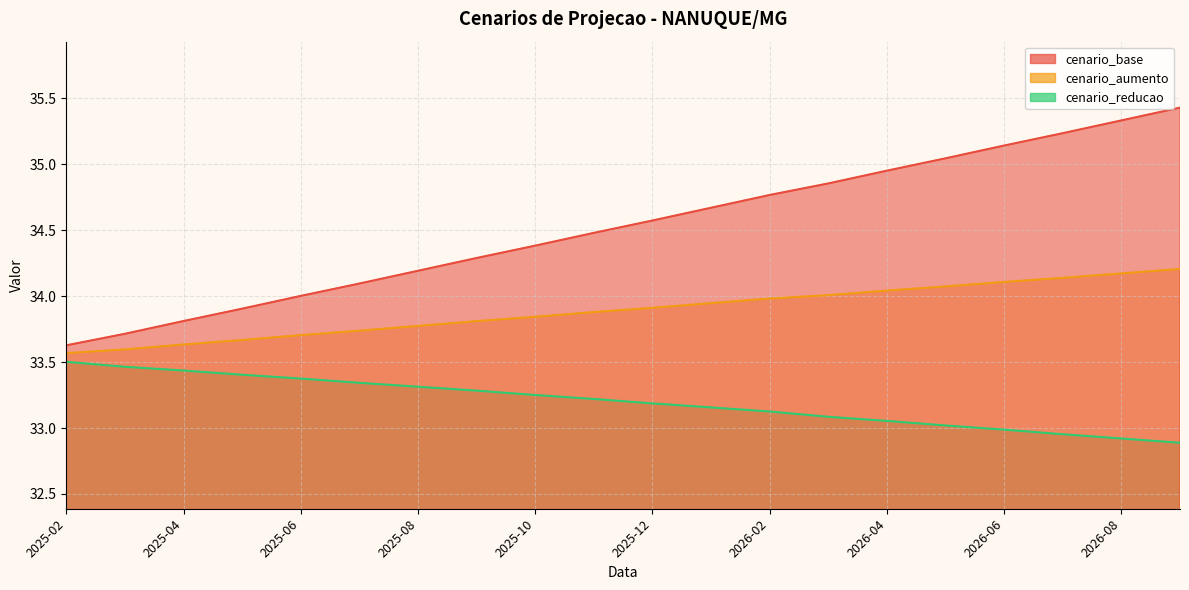

Does the chart display data point markers on the line(s)?

No